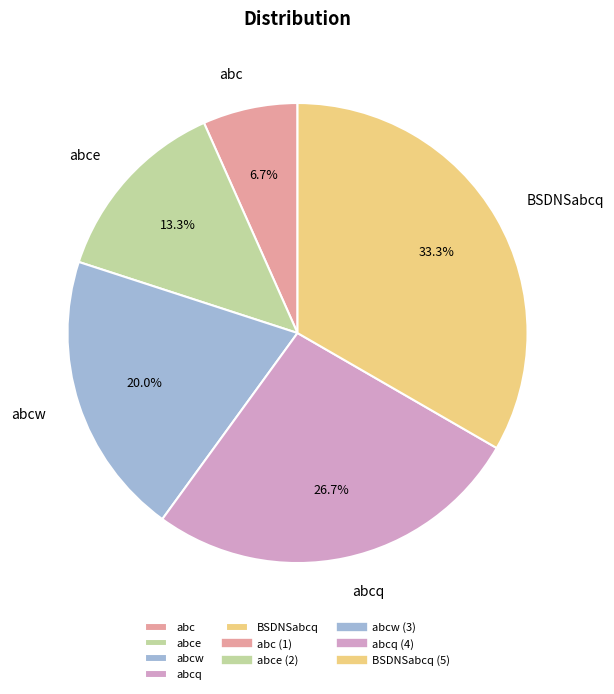

How many segments does this pie chart have?

5